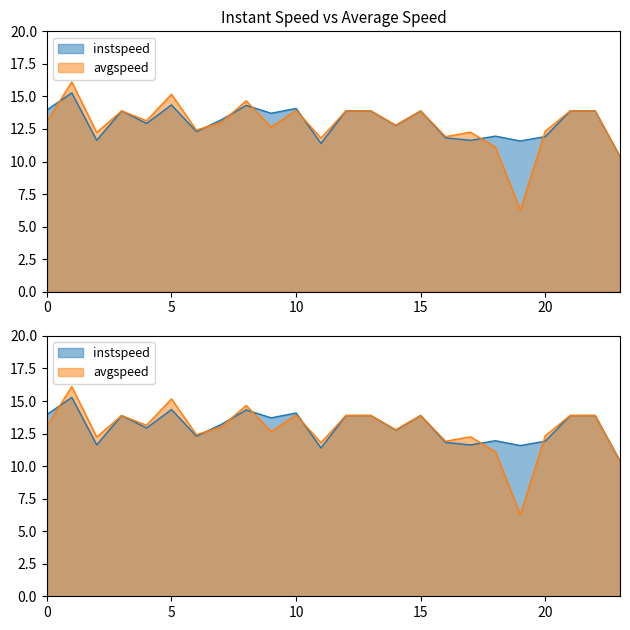

At how many categories does at least one series exceed 6?

24